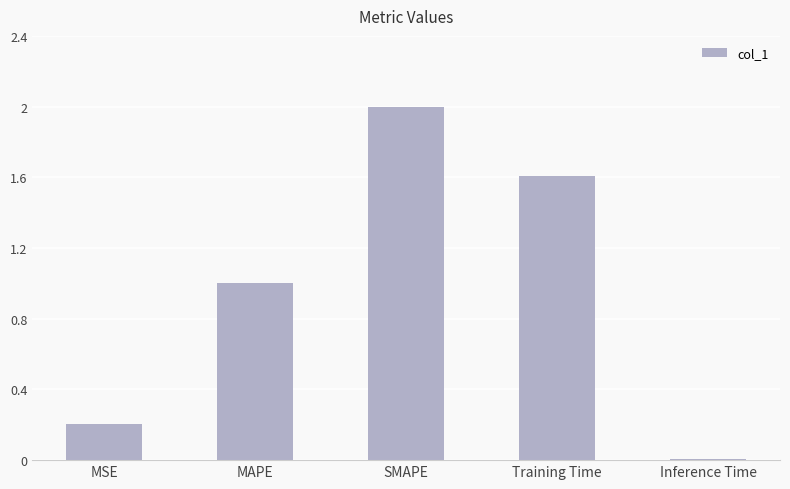

Which category has the lowest value across all series?

Inference Time